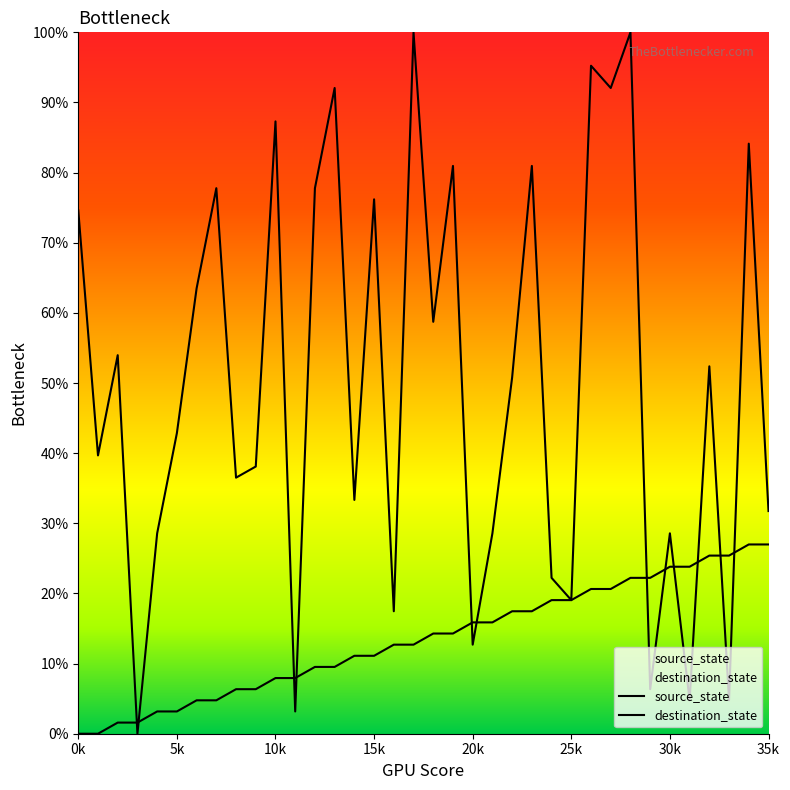

What is the sum of all source_state values?

485.7